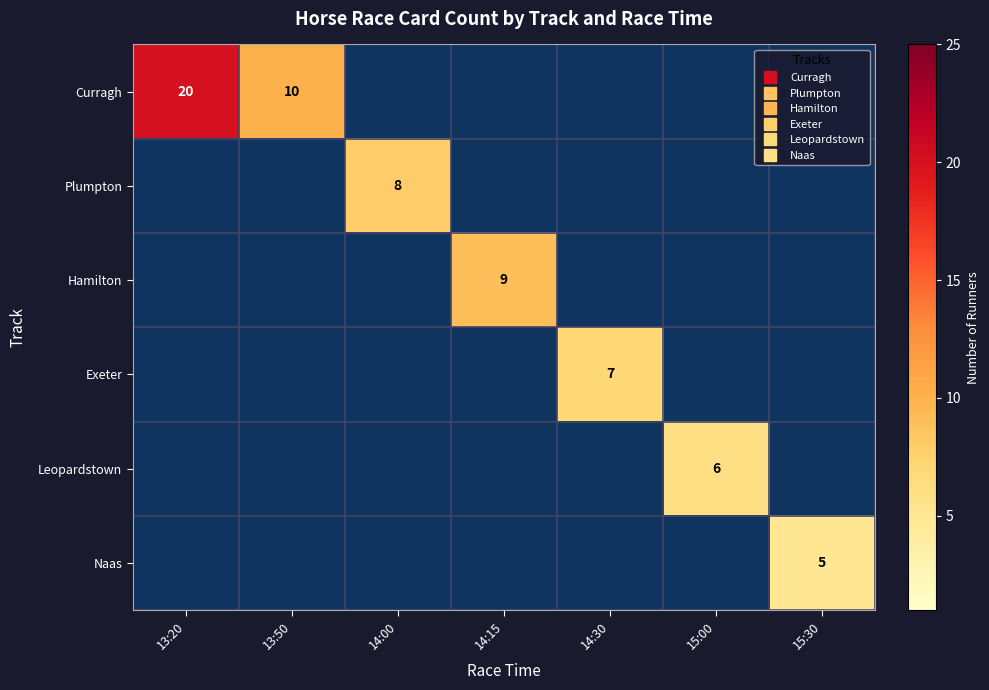

Rank the series at 14:00 from lowest to highest value.

Curragh, Plumpton, Hamilton, Exeter, Leopardstown, Naas